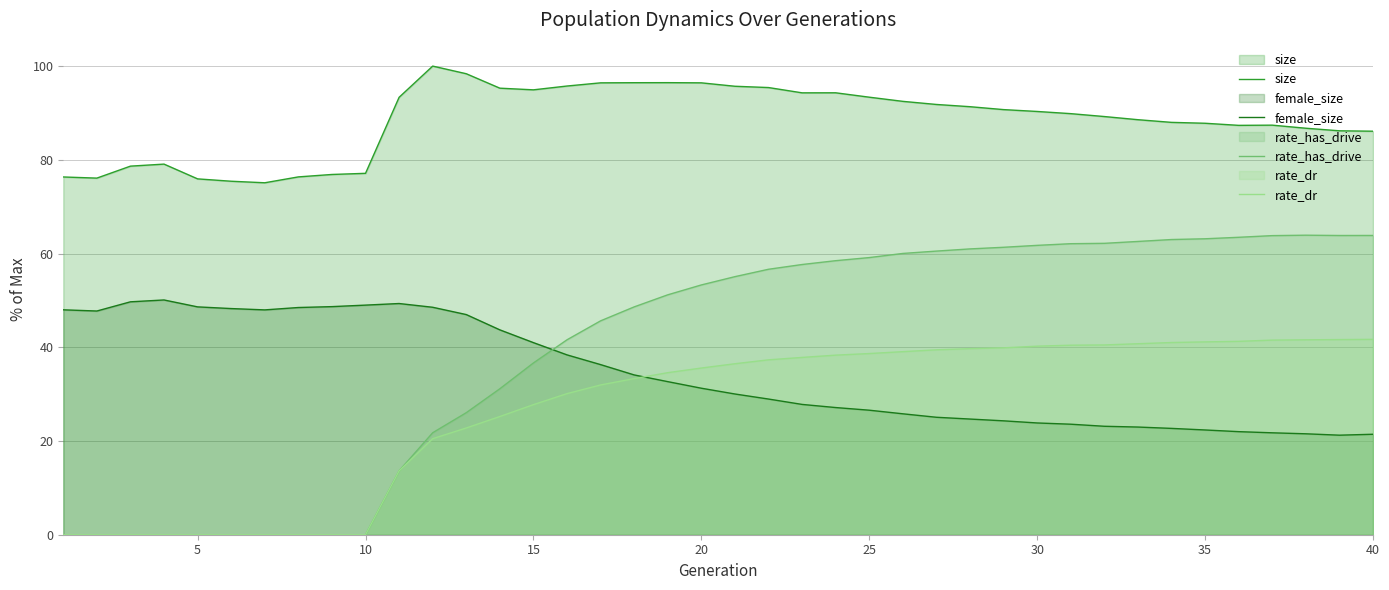

Is it true that rate_dr equals 40.2 at 30?

True